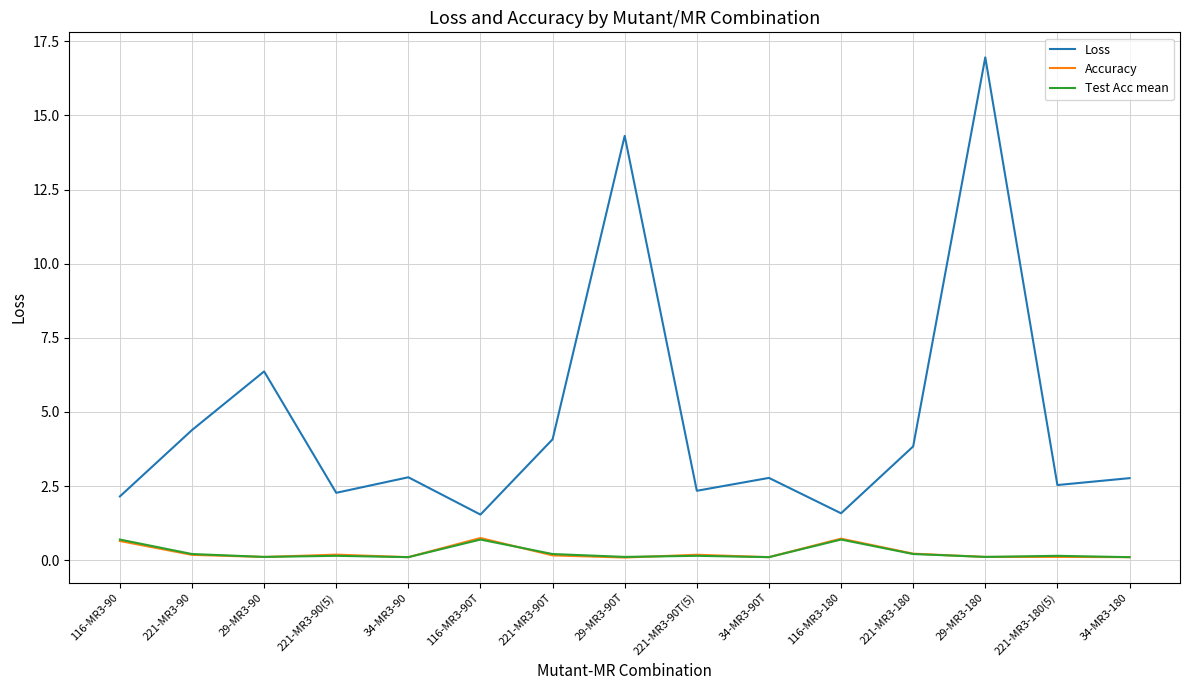

Does the chart display data point markers on the line(s)?

No